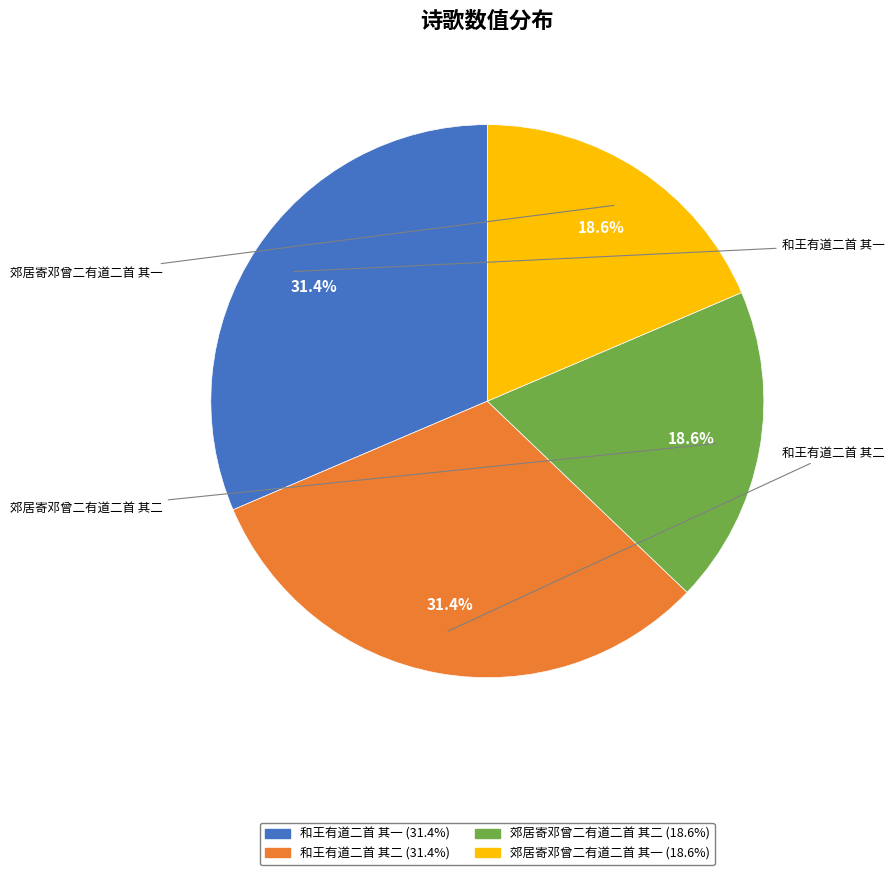

To the nearest percent, what portion does 郊居寄邓曾二有道二首 其一 represent?

19%